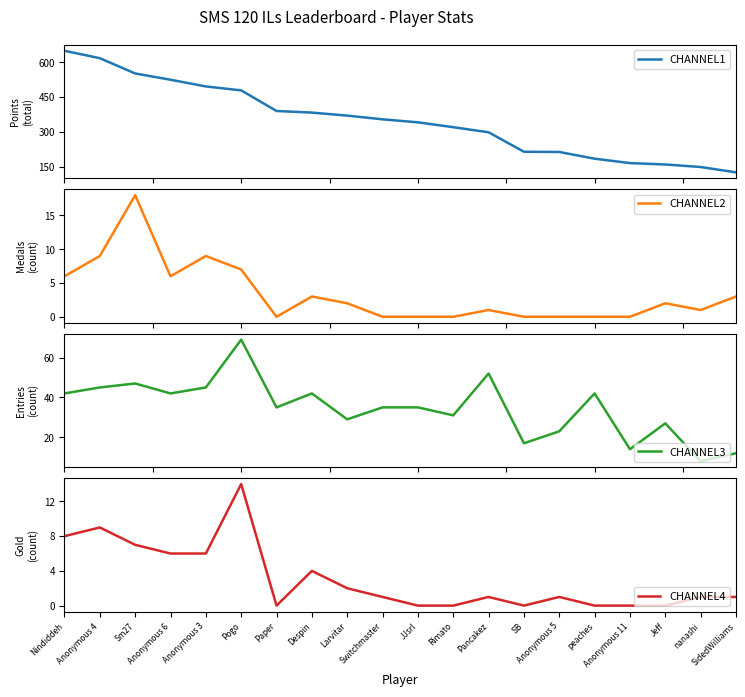

What is the difference between the second highest and minimum values in the CHANNEL2 series?

9